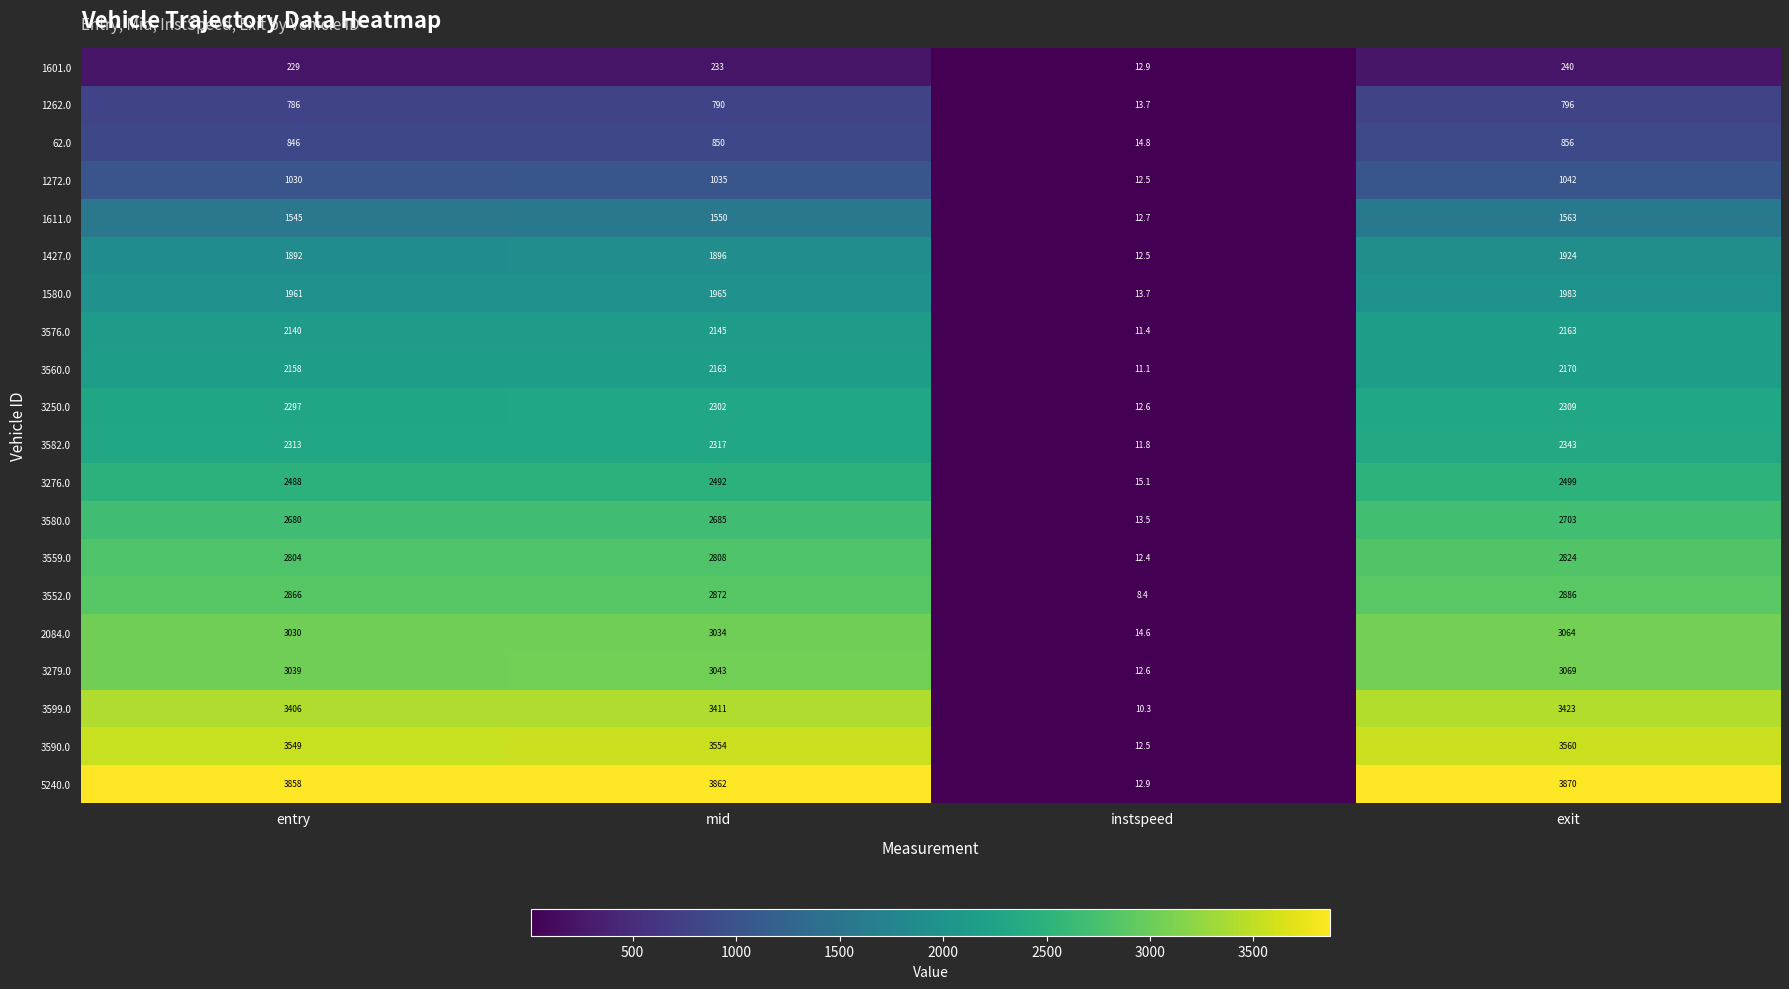

What is the sum of the 1611.0 values at entry and instspeed?

1557.7